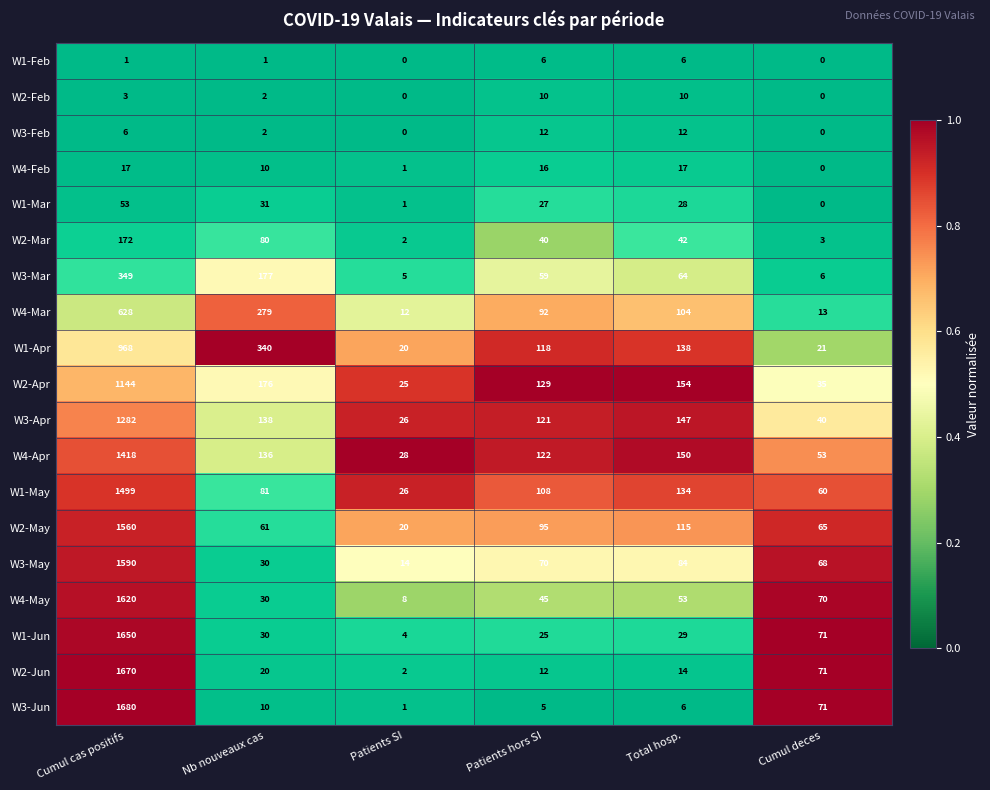

At which label is W1-Apr closest to 494?

Nb nouveaux cas